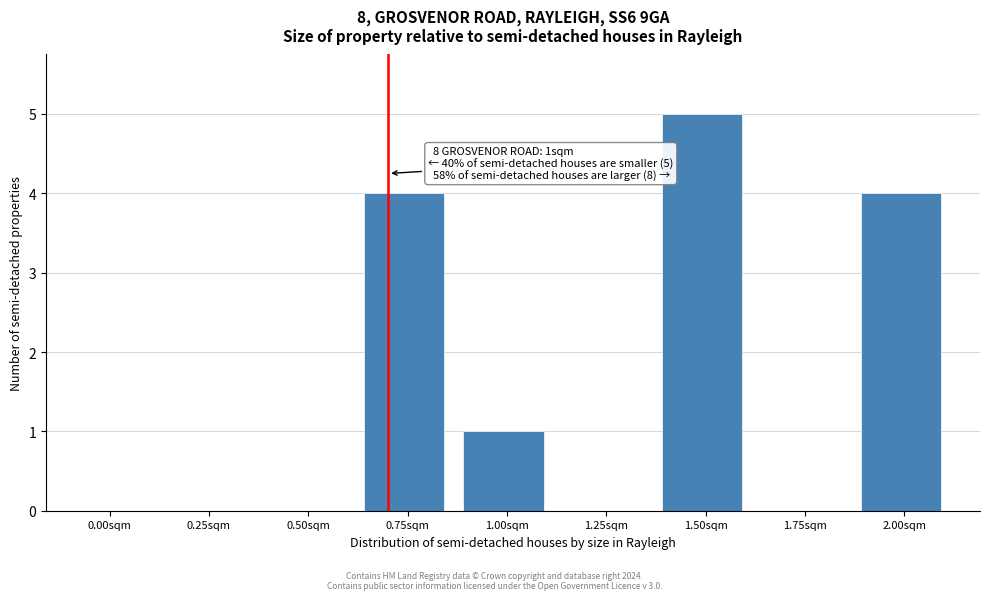

Reading right to left, what are all the values shown in this chart?

2.00sqm=4	1.75sqm=0	1.50sqm=5	1.25sqm=0	1.00sqm=1	0.75sqm=4	0.50sqm=0	0.25sqm=0	0.00sqm=0